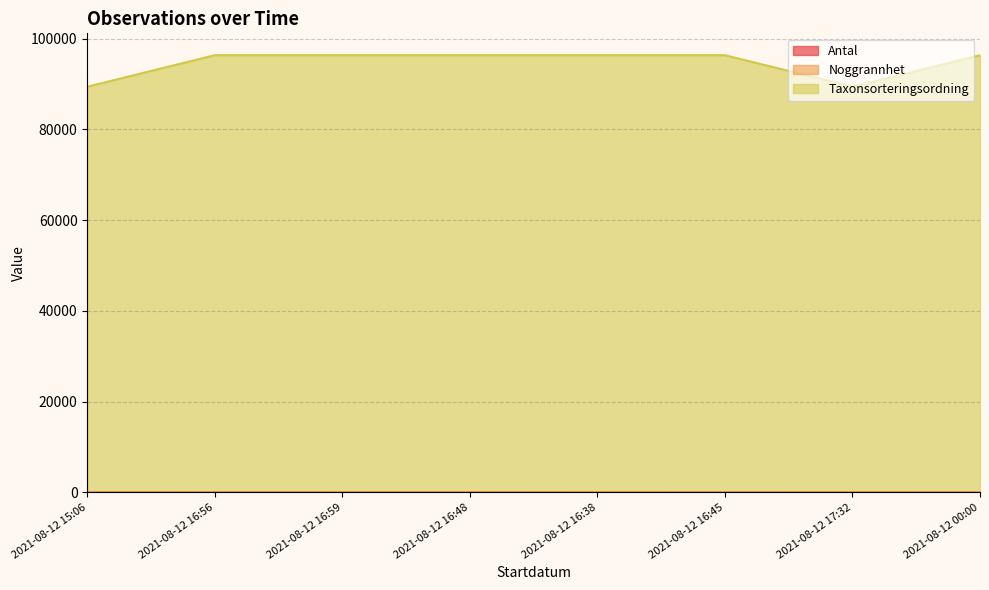

At which category is the sum across all series the highest?

2021-08-12 16:48